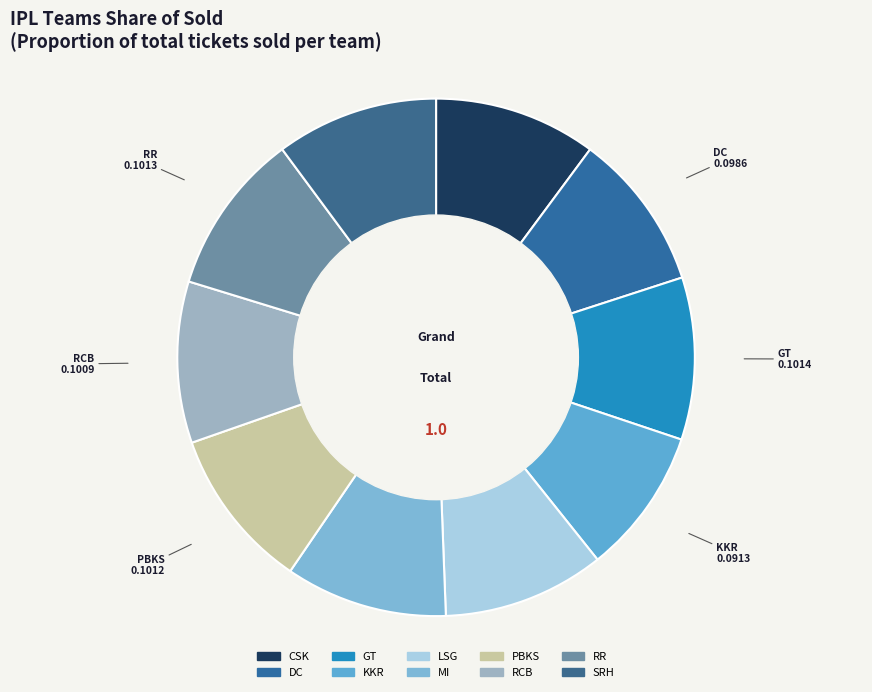

Does KKR represent more than half of the total?

No